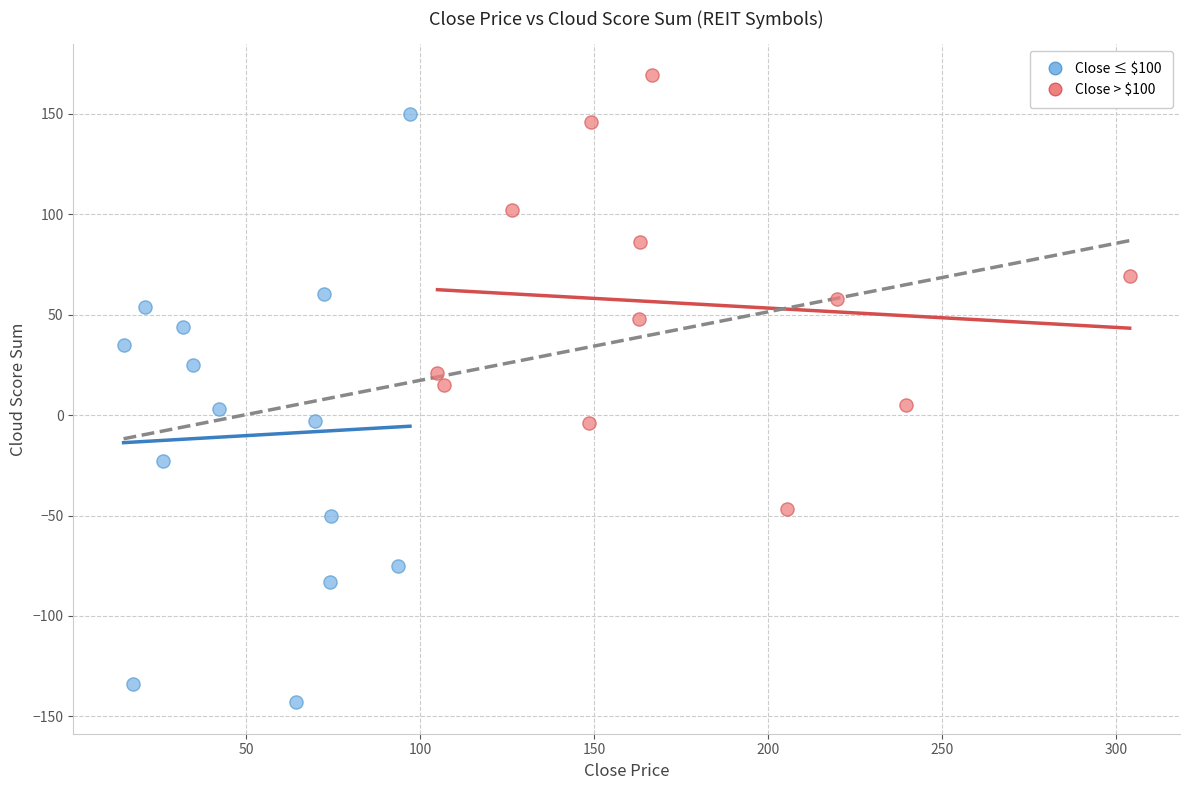

Which series has the largest Y range (max minus min)?

Close ≤ $100